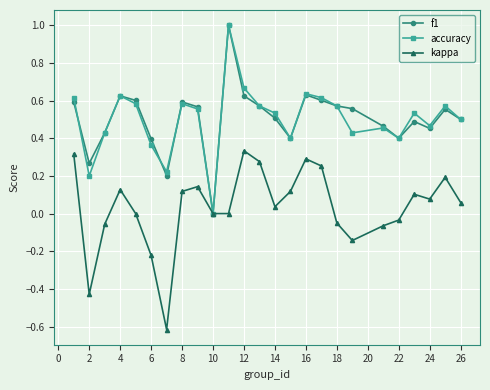

What is the greatest value displayed?

1.0